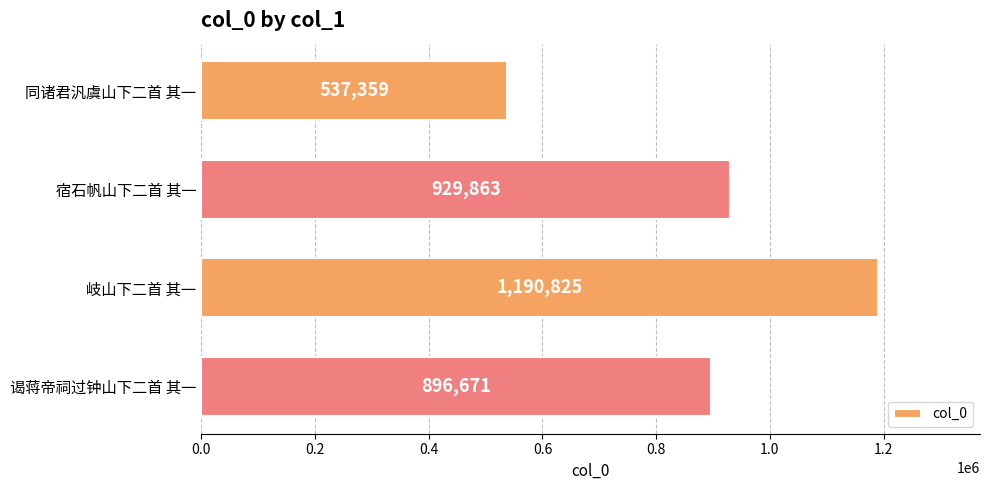

What is the sum of all values?

3554718